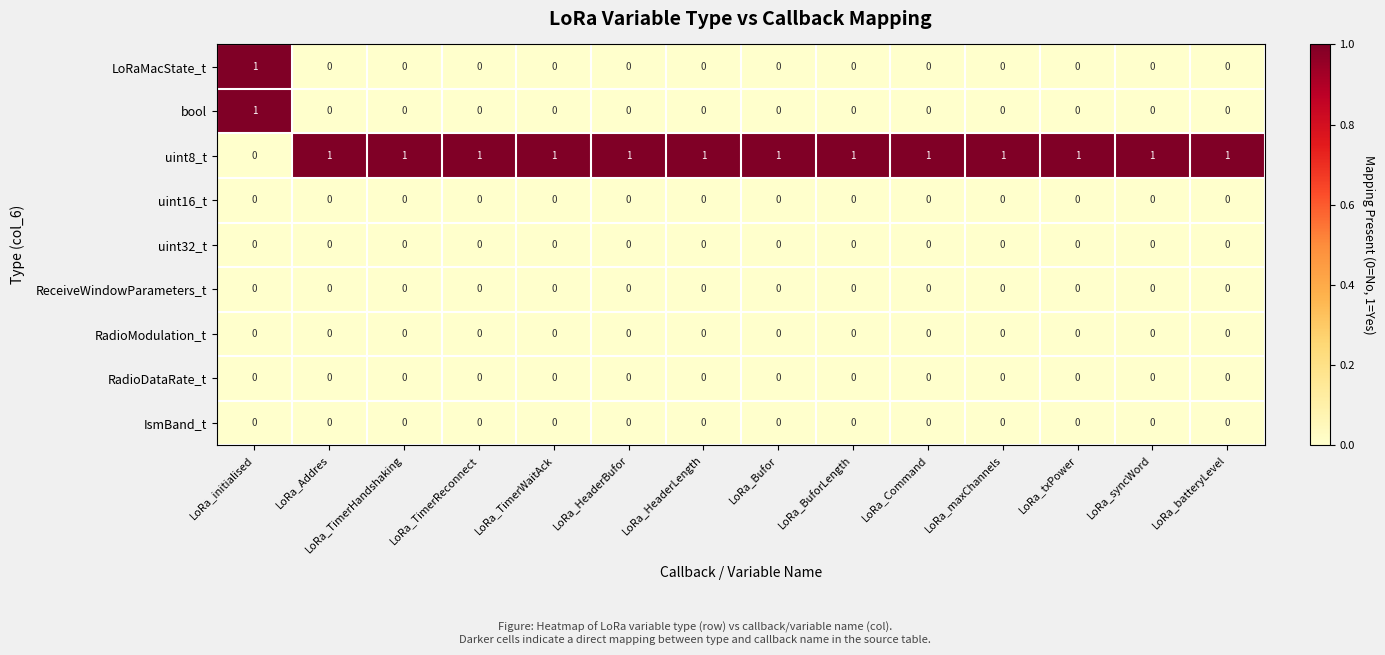

At which label does bool reach its peak?

LoRa_initialised